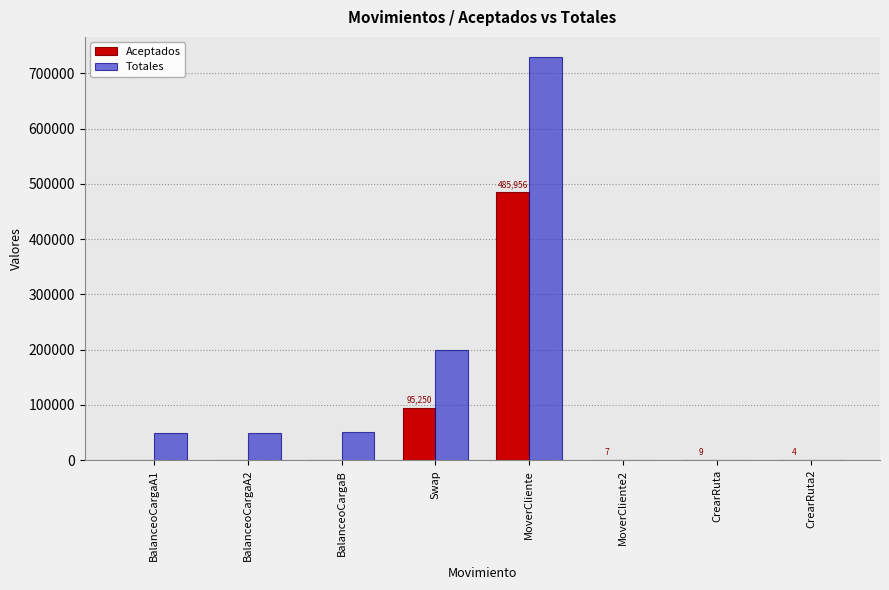

Where is Totales nearest to the value 365001?

Swap